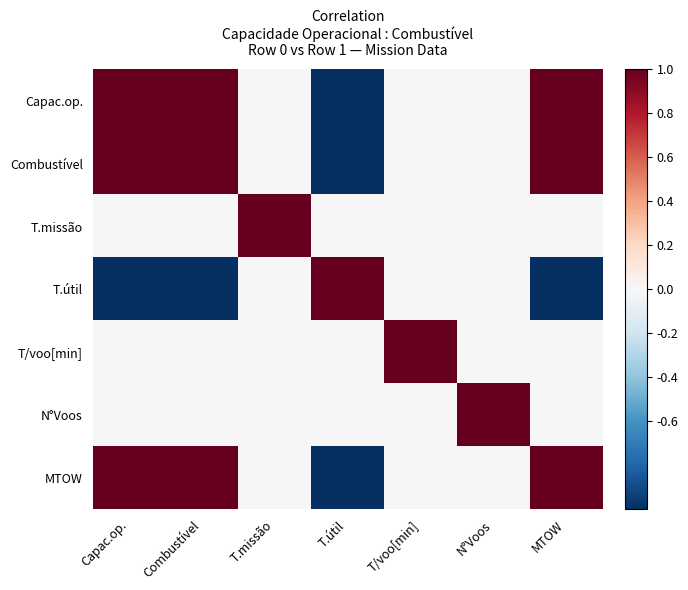

How many distinct data groups are displayed?

7